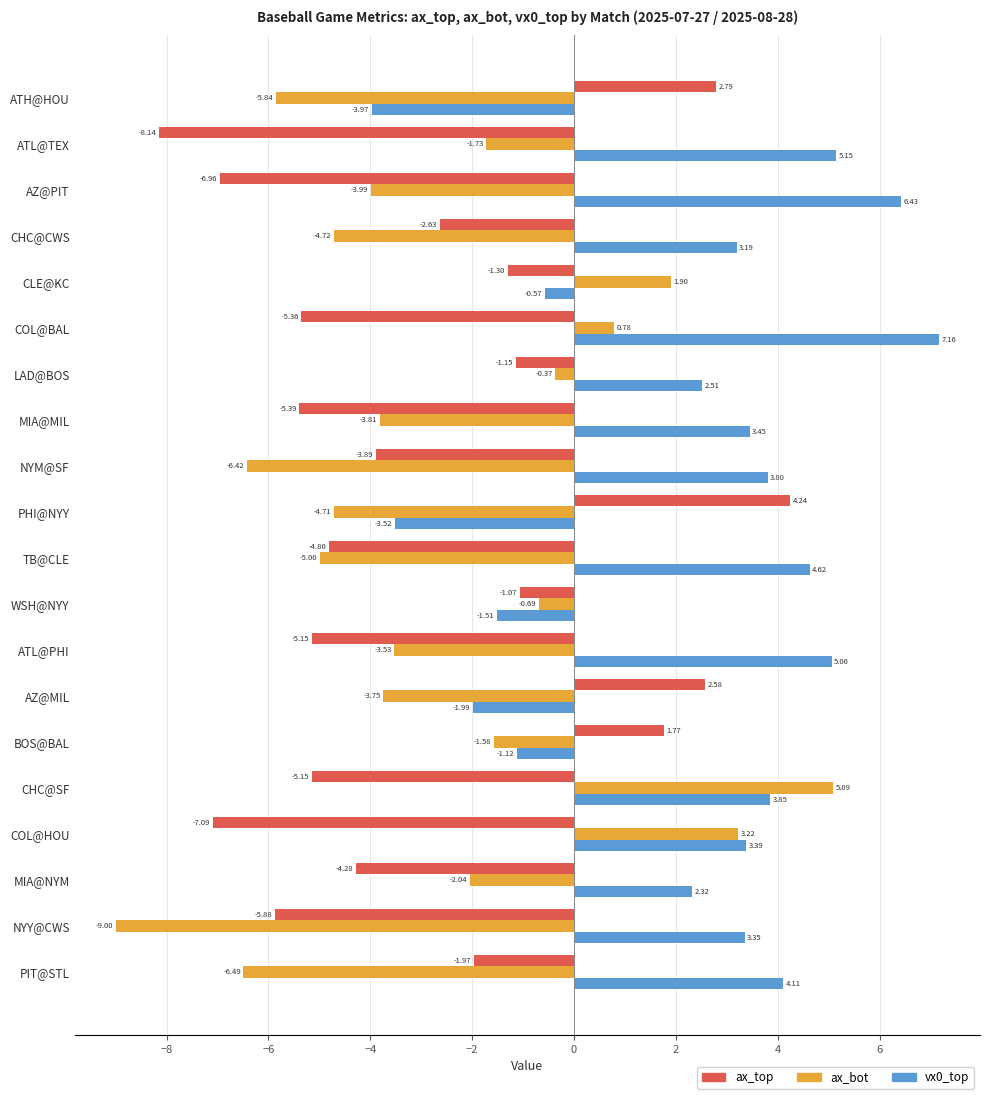

At which label is ax_top closest to -1?

WSH@NYY